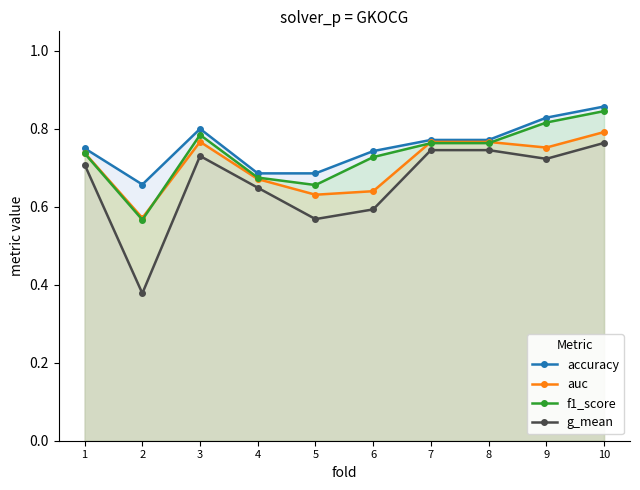

Reading right to left, transcribe all the data shown in this chart.

accuracy: 0.9	0.8	0.8	0.8	0.7	0.7	0.7	0.8	0.7	0.8
auc: 0.8	0.8	0.8	0.8	0.6	0.6	0.7	0.8	0.6	0.7
f1_score: 0.8	0.8	0.8	0.8	0.7	0.7	0.7	0.8	0.6	0.7
g_mean: 0.8	0.7	0.7	0.7	0.6	0.6	0.6	0.7	0.4	0.7